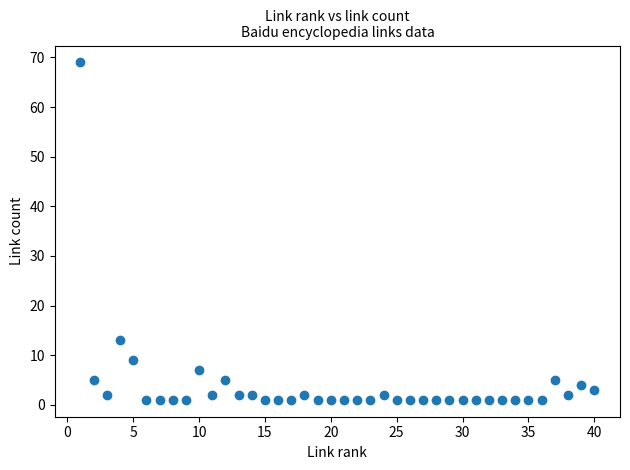

What is the range of X values (max minus min)?

39